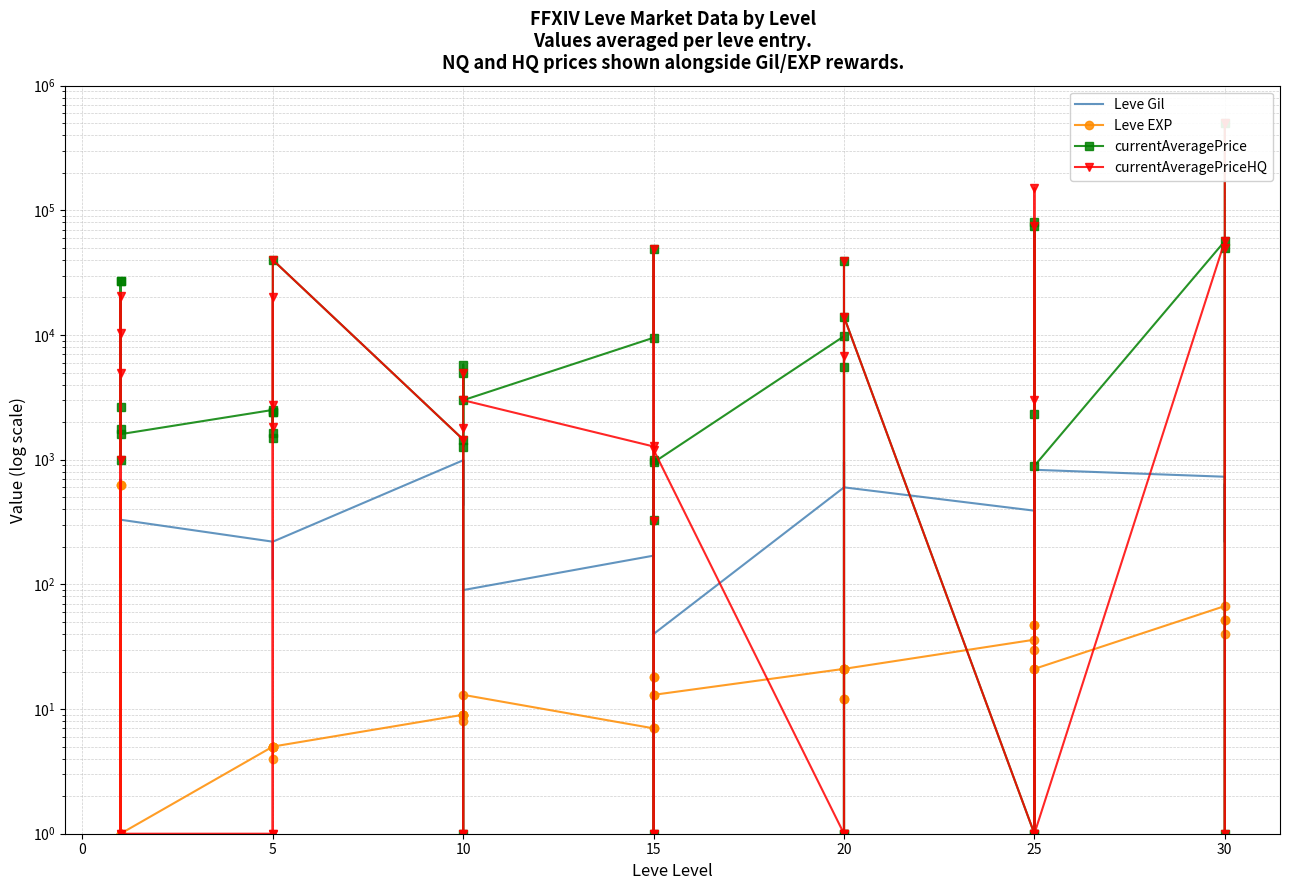

What is the average value of the currentAveragePriceHQ series?

26490